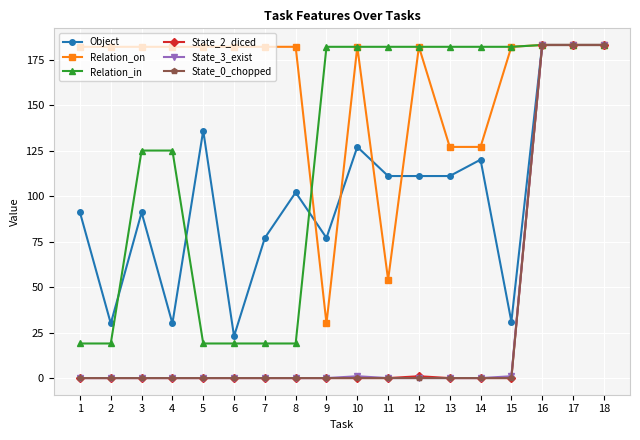

Is it true that Relation_in equals 182 at 11?

True